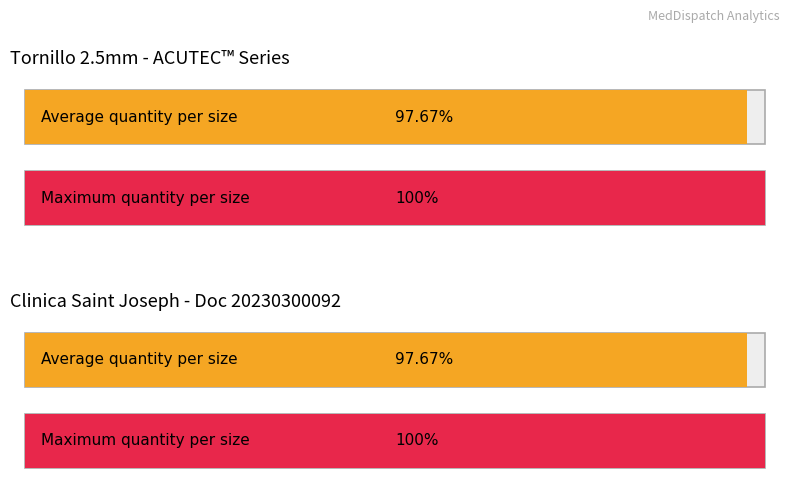

List the series in order of their peak value, lowest first.

Average utilization, Maximum utilization